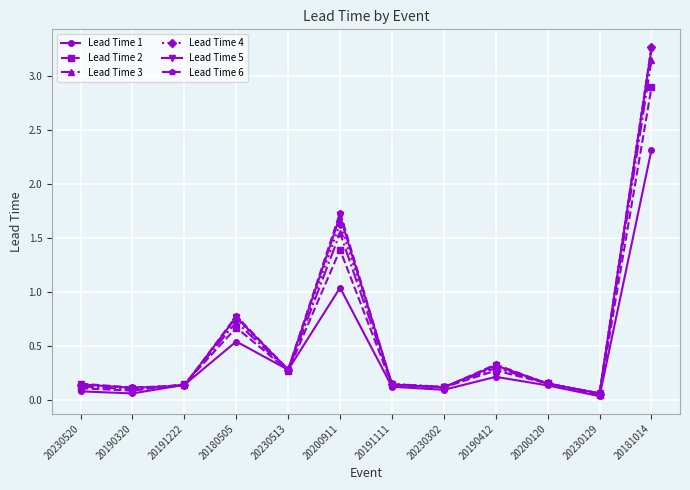

How many interior local valleys does the Lead Time 4 series have?

4